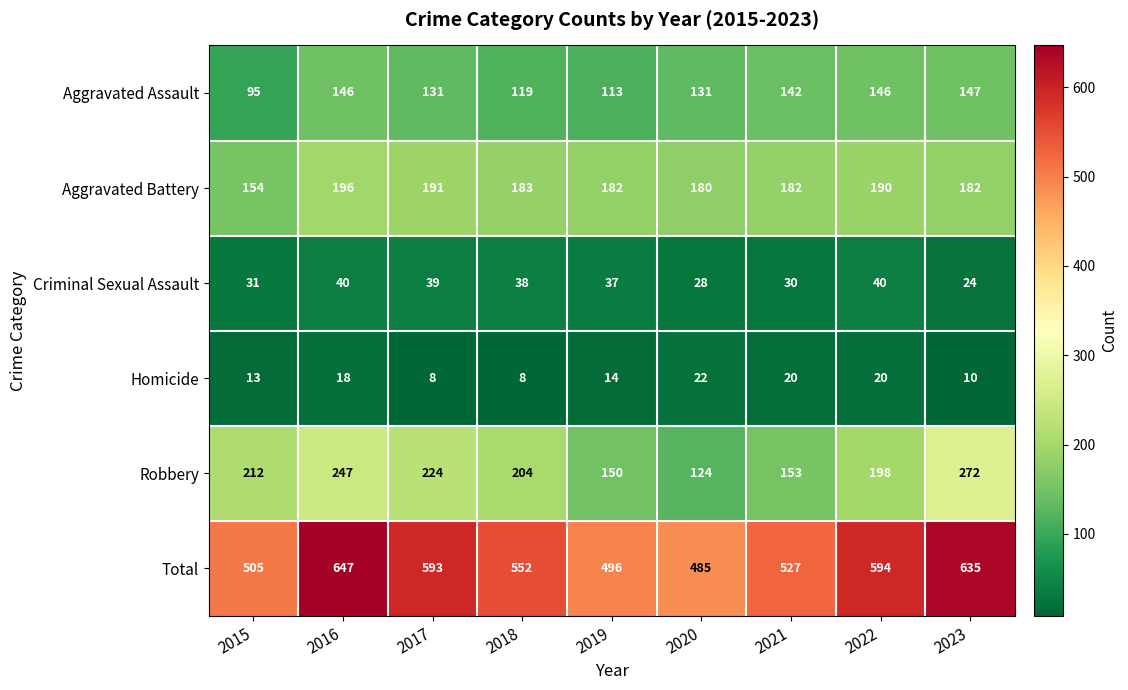

Rank the series at 2021 from lowest to highest value.

Homicide, Criminal Sexual Assault, Aggravated Assault, Robbery, Aggravated Battery, Total